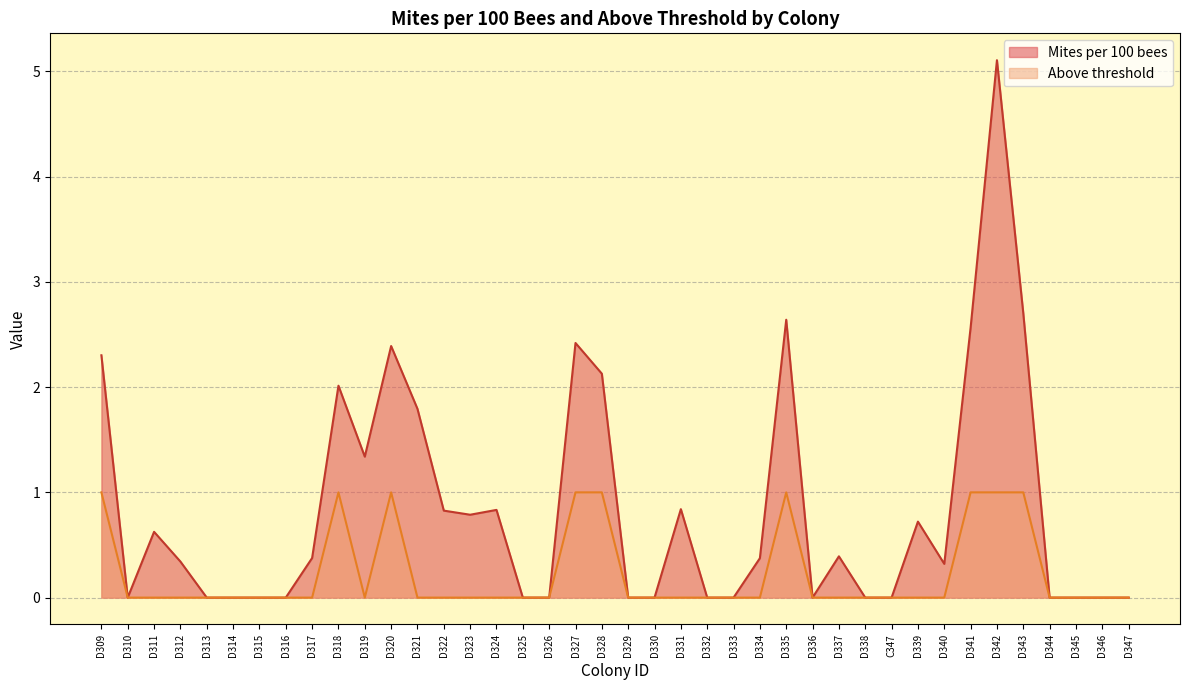

Does the chart display data point markers on the line(s)?

No